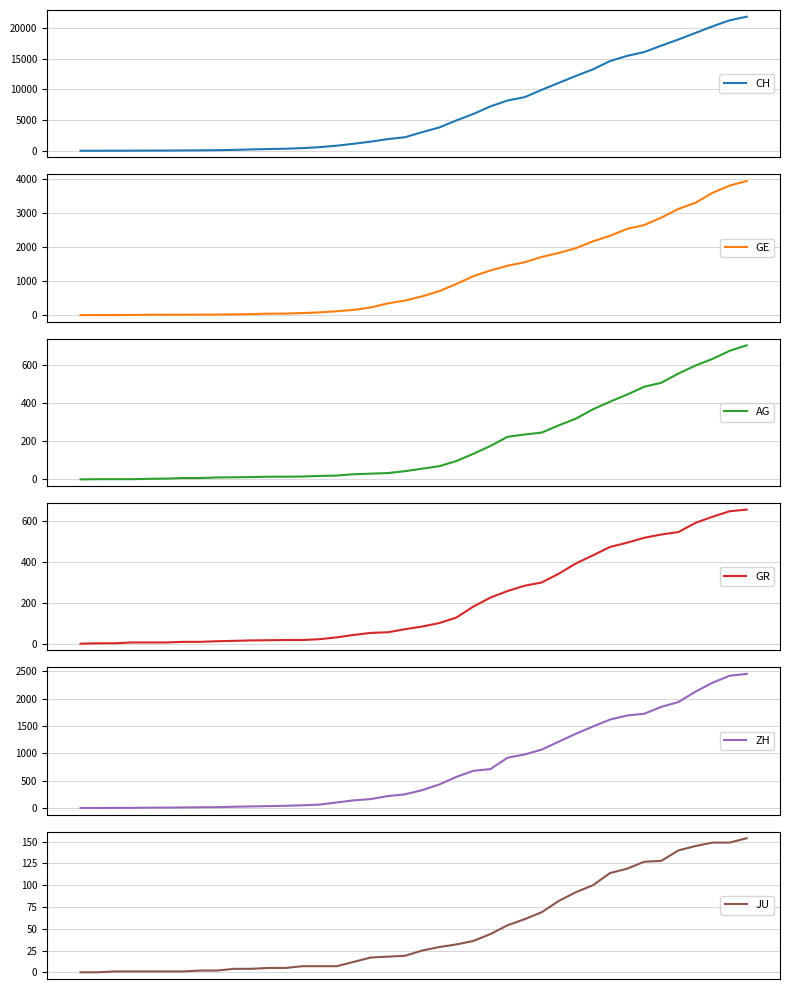

Is it true that ZH equals 3641 at 38?

False